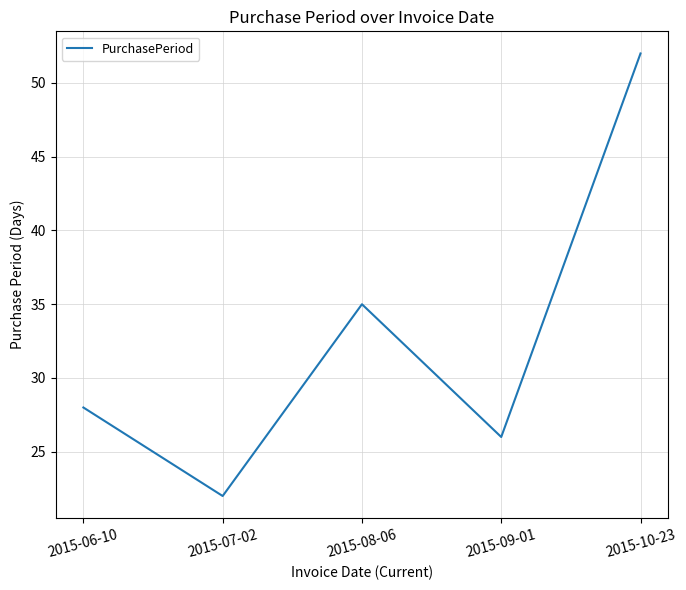

True or false: the data shows 9 at 2015-09-01.

False